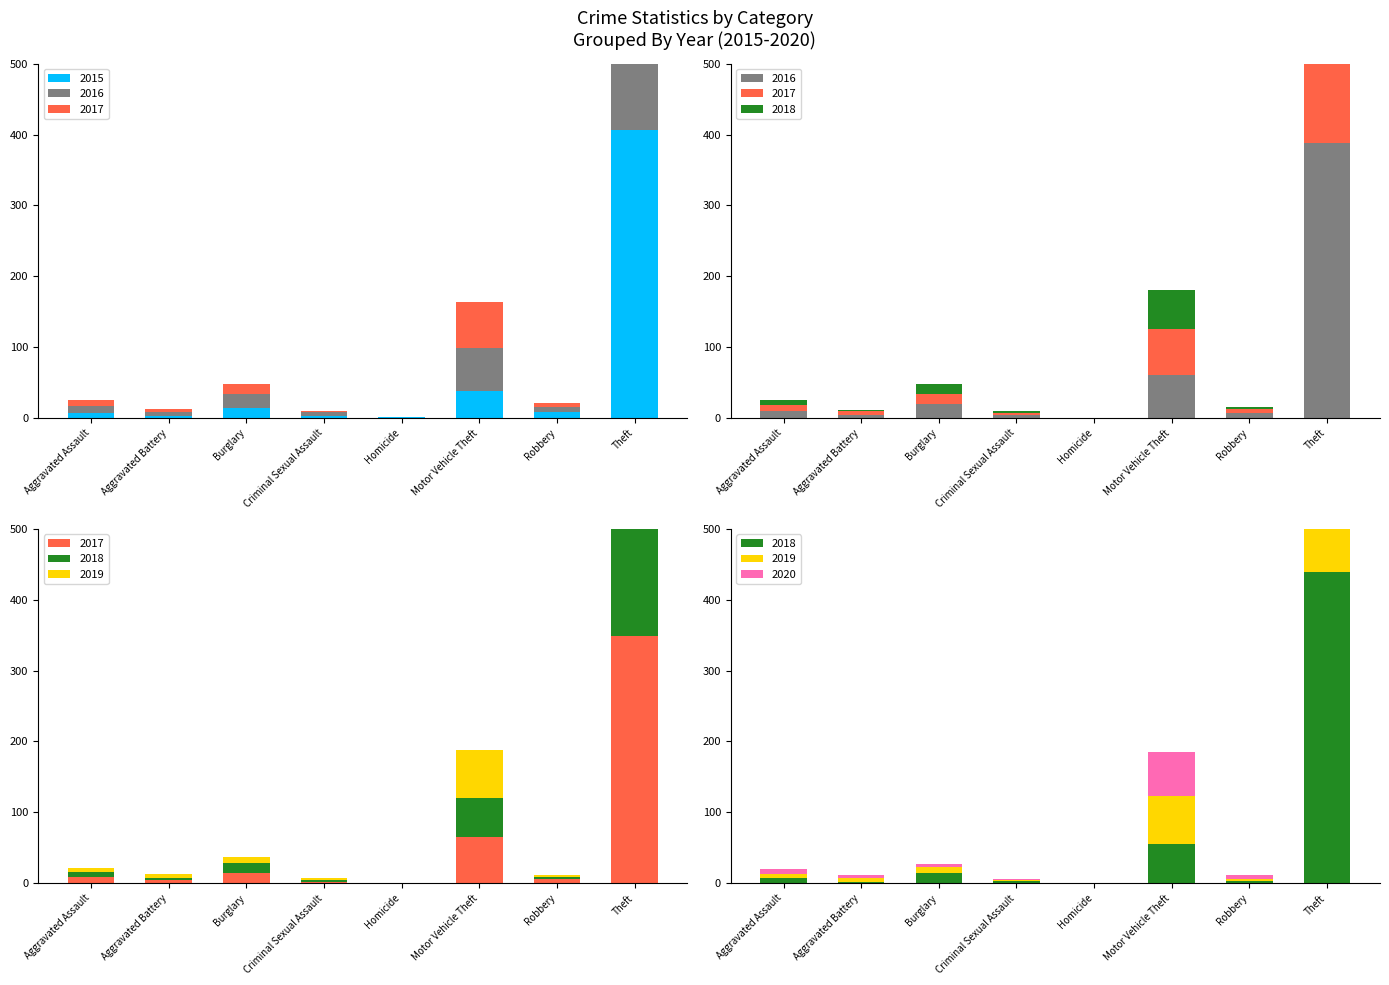

Rank the series by their maximum value, from highest to lowest.

2018, 2019, 2015, 2016, 2017, 2020